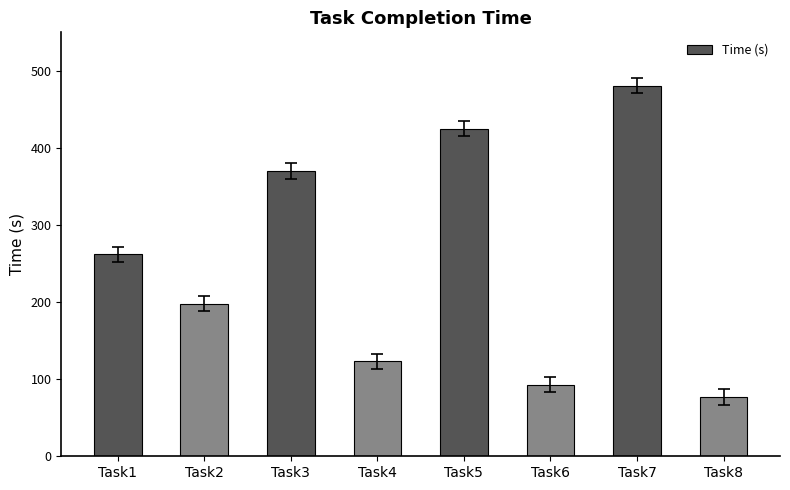

List the labels in order of value, smallest first.

Task8, Task6, Task4, Task2, Task1, Task3, Task5, Task7